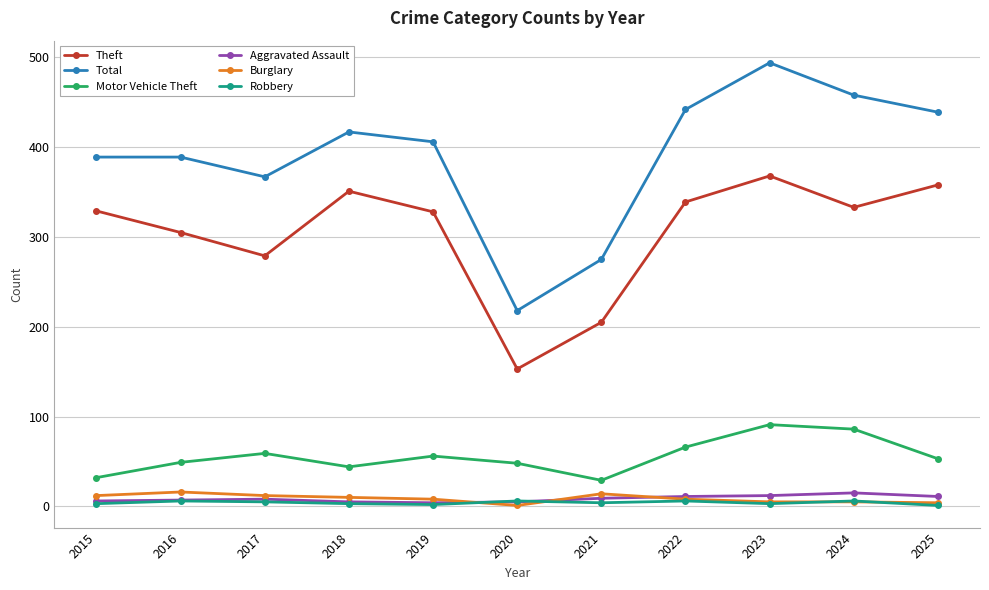

At which category does Theft reach its first local peak?

2018